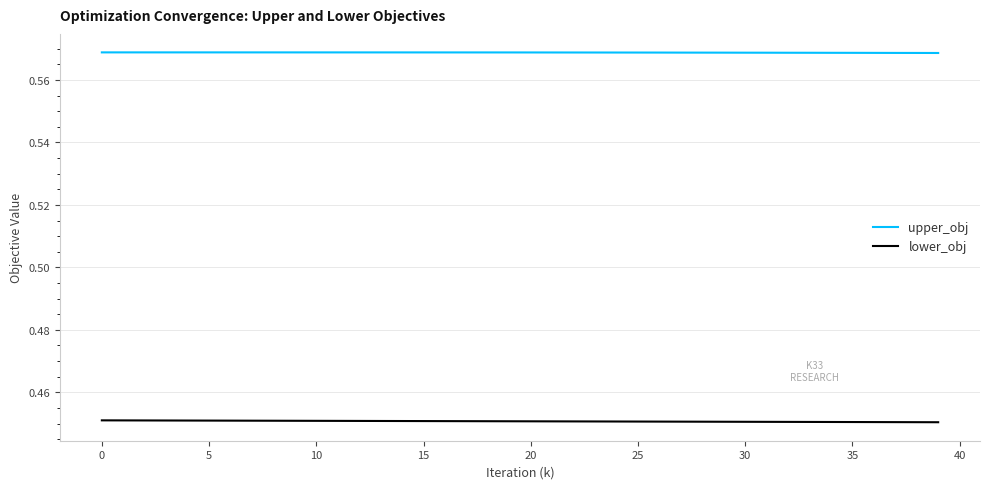

Does the chart display data point markers on the line(s)?

No